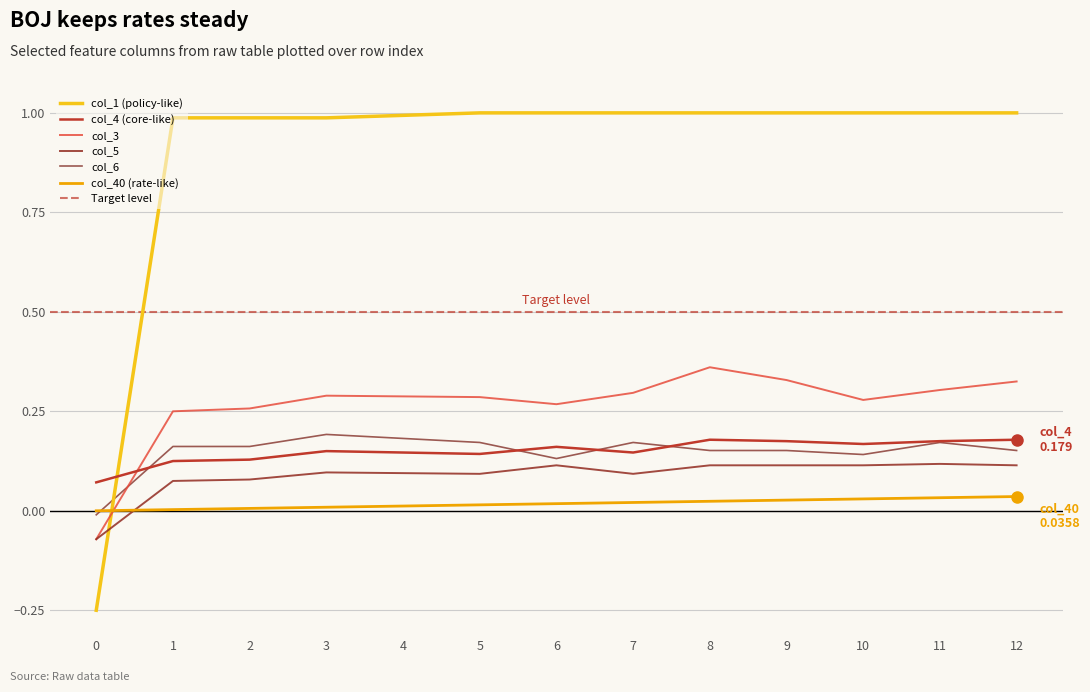

Between 10 and 11, which series saw the biggest shift?

col_6